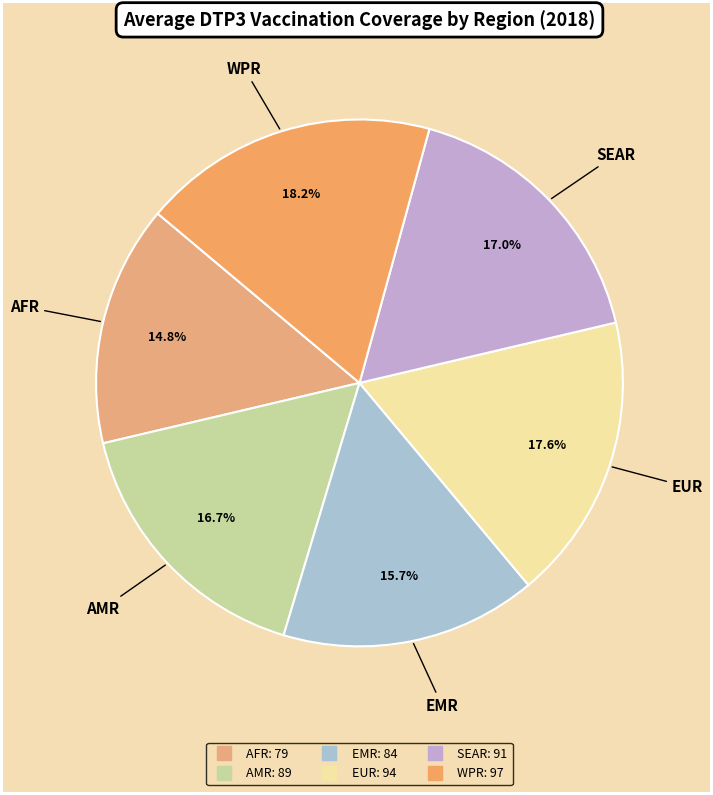

To the nearest percent, what is the difference between the largest and smallest slice percentages?

3%